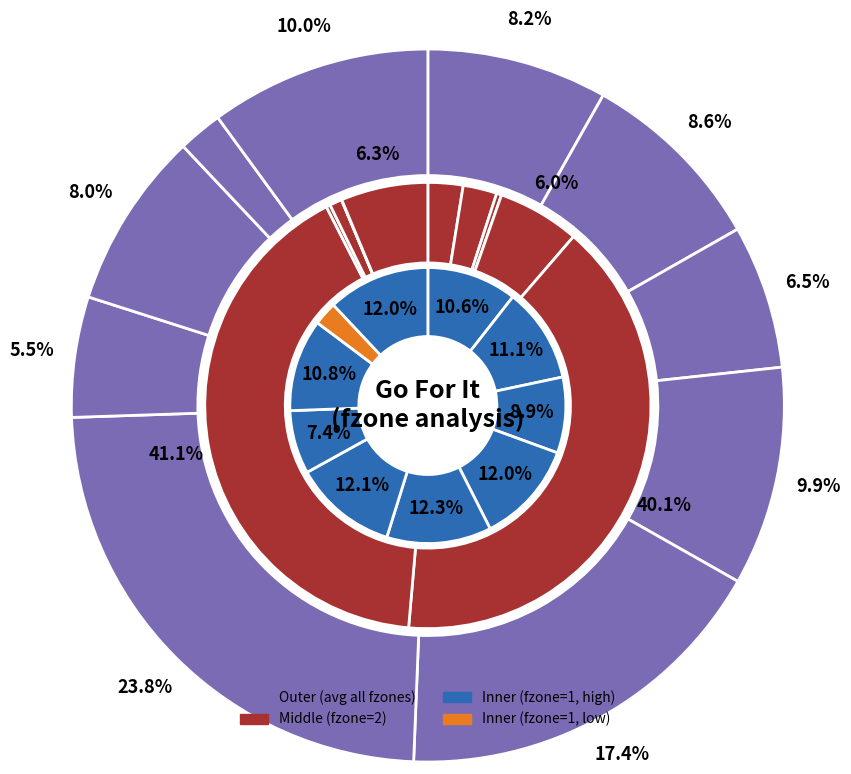

What portion of the pie excludes y=3?

91.1%